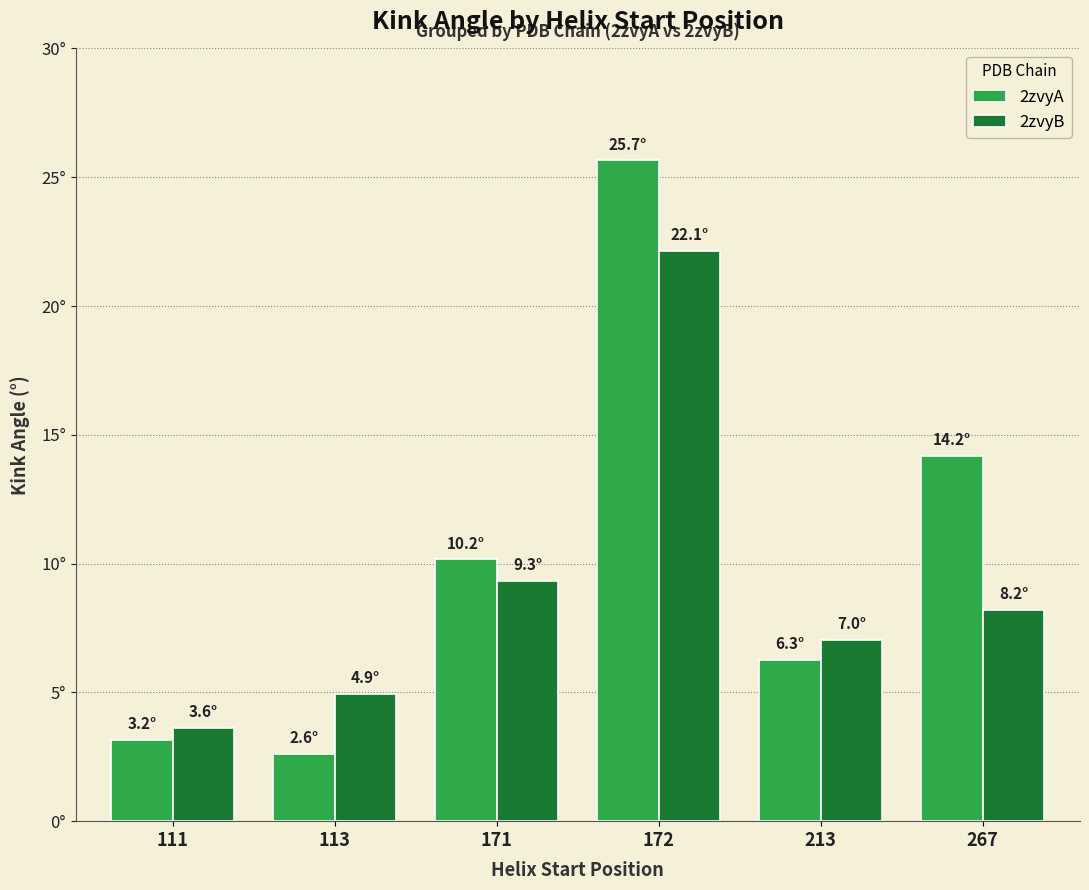

Rank the categories by 2zvyA value from highest to lowest.

172, 267, 171, 213, 111, 113